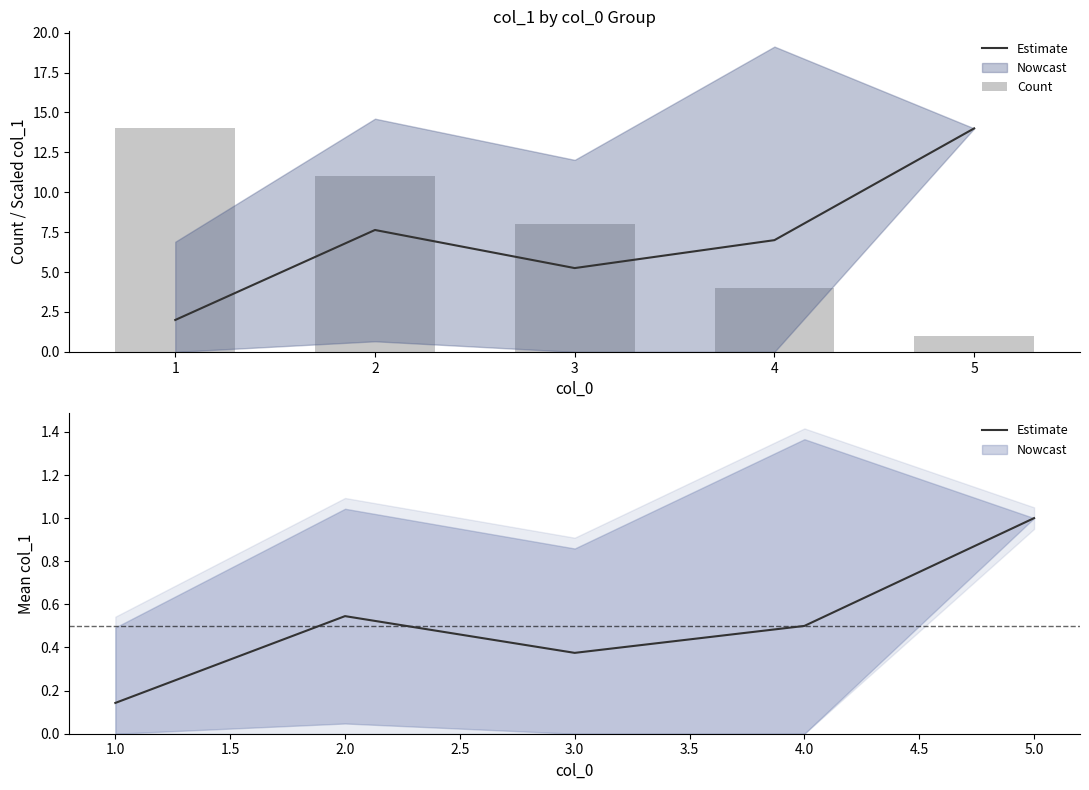

How many categories are shown in the chart?

5